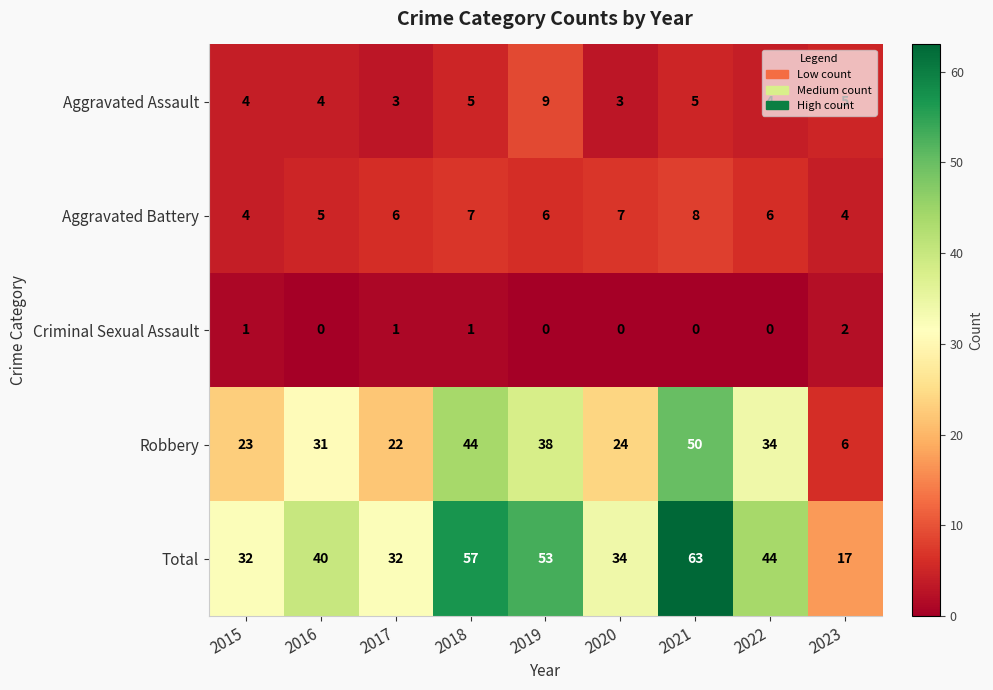

How many categories are shown in the chart?

9